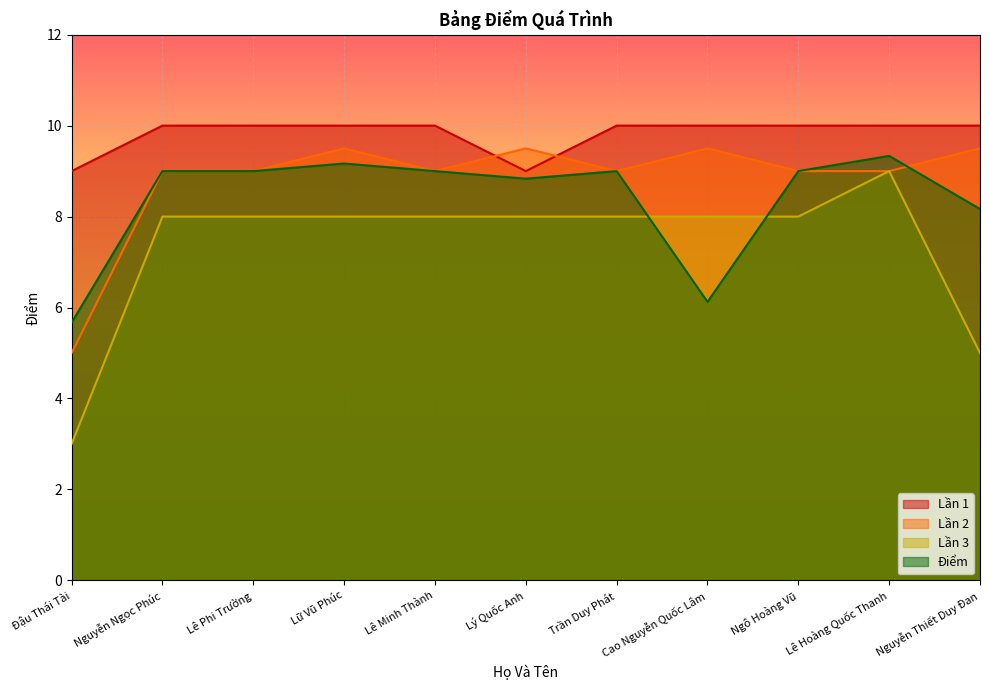

At Đậu Thái Tài, list the series in order from largest to smallest.

Lần 1, Điểm, Lần 2, Lần 3